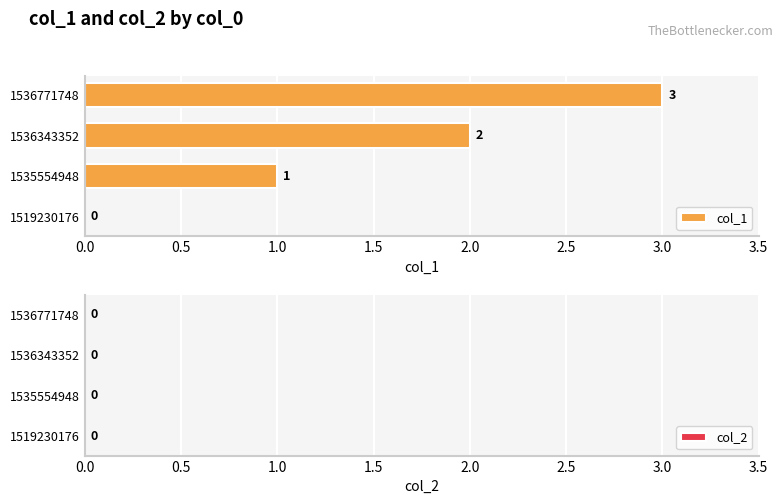

Where is the data nearest to the value 1?

1535554948